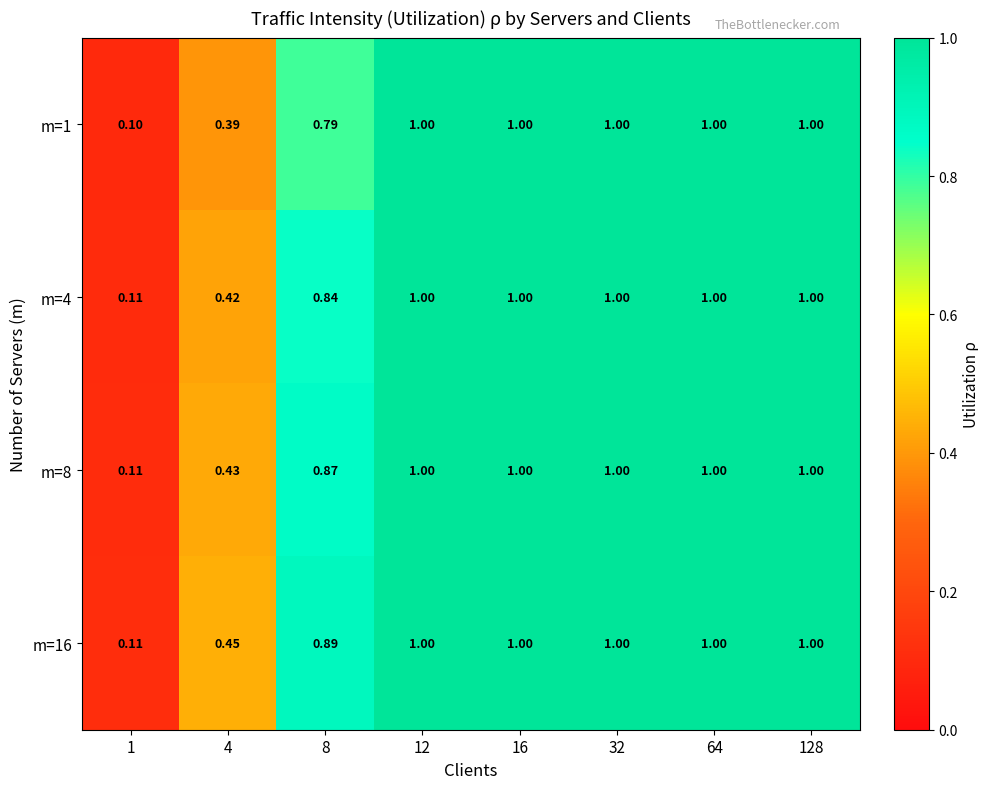

Is the value of m=4 at 4 greater than the value of m=16 at 4?

No